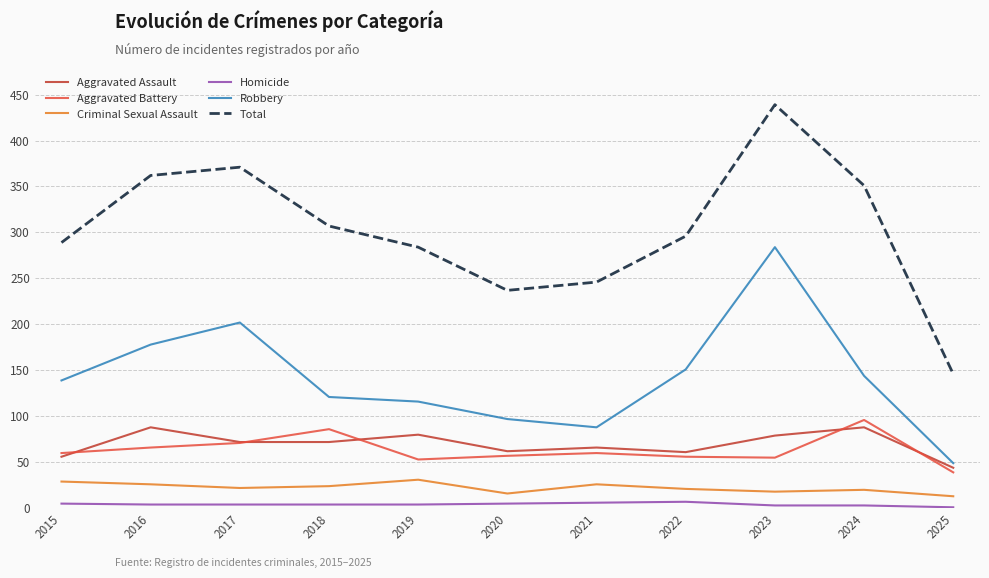

Rank the series at 2019 from highest to lowest value.

Total, Robbery, Aggravated Assault, Aggravated Battery, Criminal Sexual Assault, Homicide